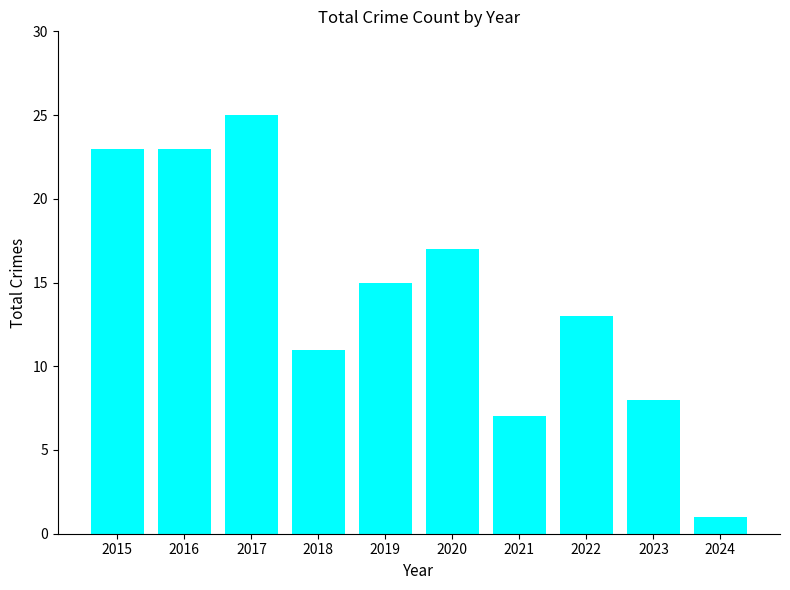

What is the value of the 5th bar from the left?

15